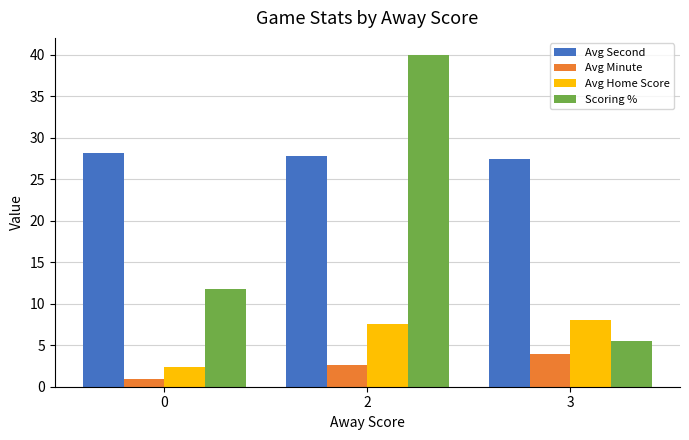

Is it true that Scoring % equals 14.4 at 2?

False